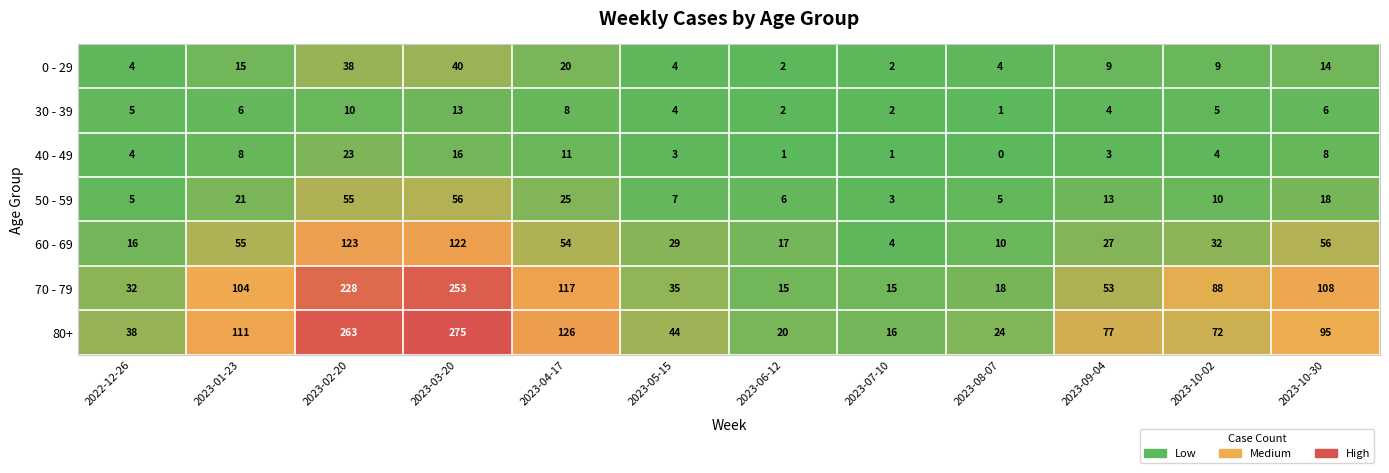

List the series in order of their peak value, highest first.

80+, 70 - 79, 60 - 69, 50 - 59, 0 - 29, 40 - 49, 30 - 39